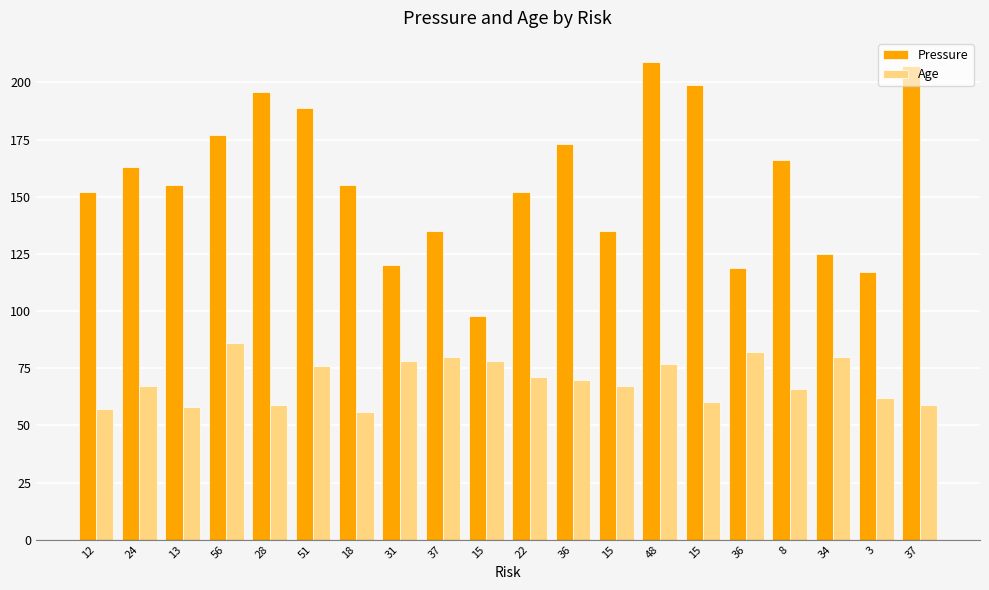

What are all the series names shown in the legend?

Pressure, Age